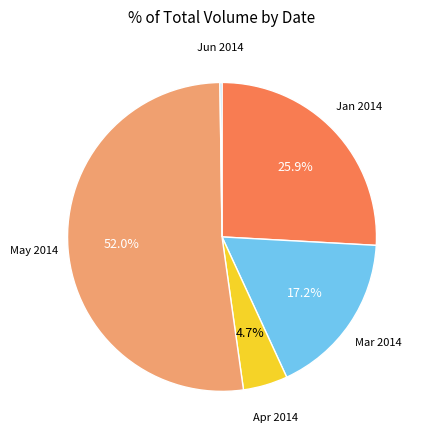

What is the largest slice in the pie chart?

May 2014